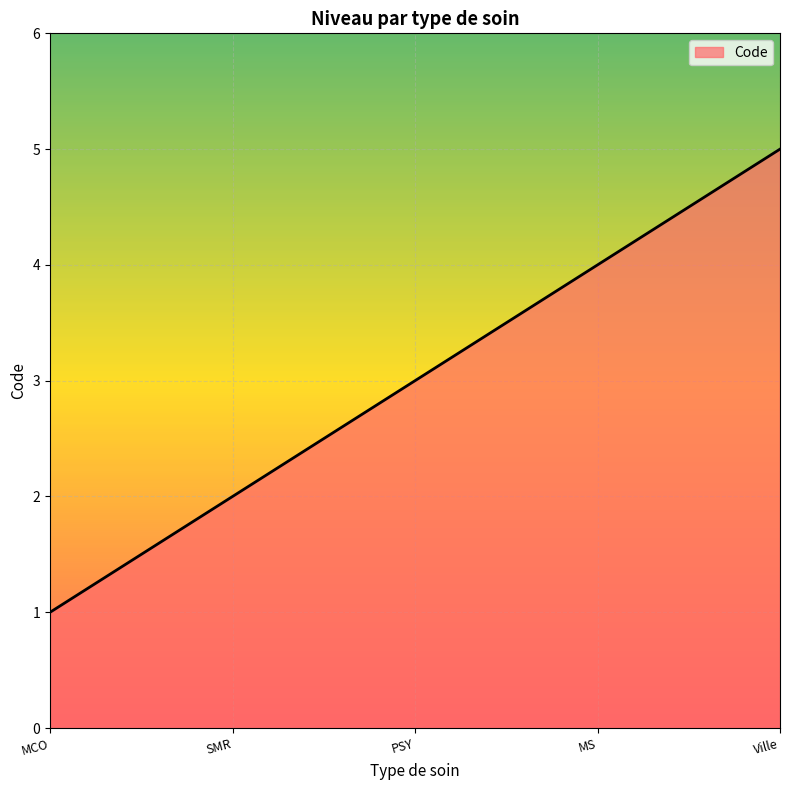

What position from the left is PSY?

3